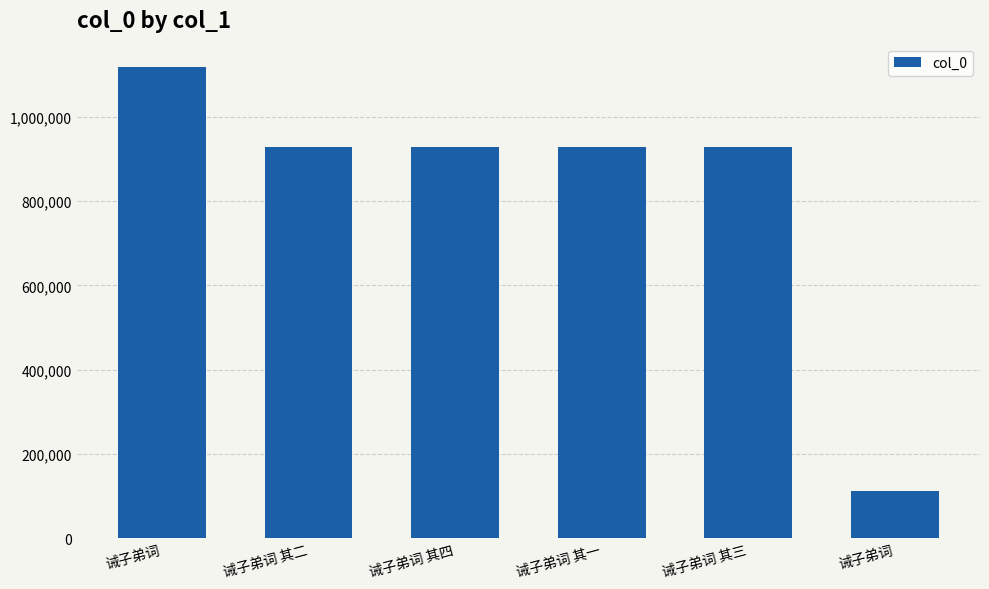

What is the average value?

823786